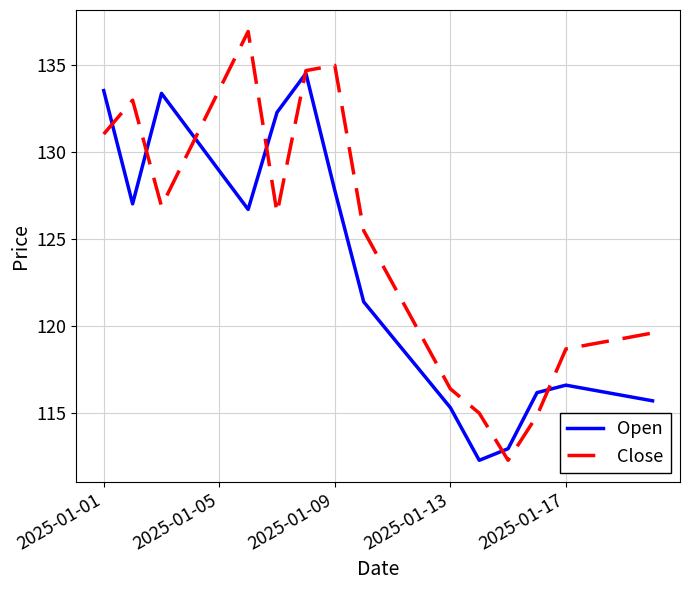

Rank the series by their average value, from lowest to highest.

Open, Close